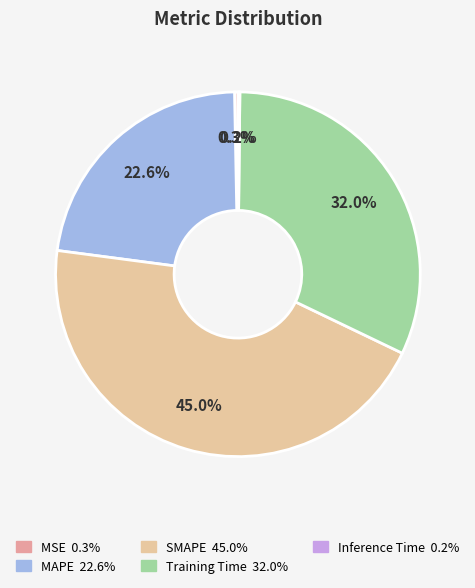

Between MAPE and Training Time, which is larger?

Training Time